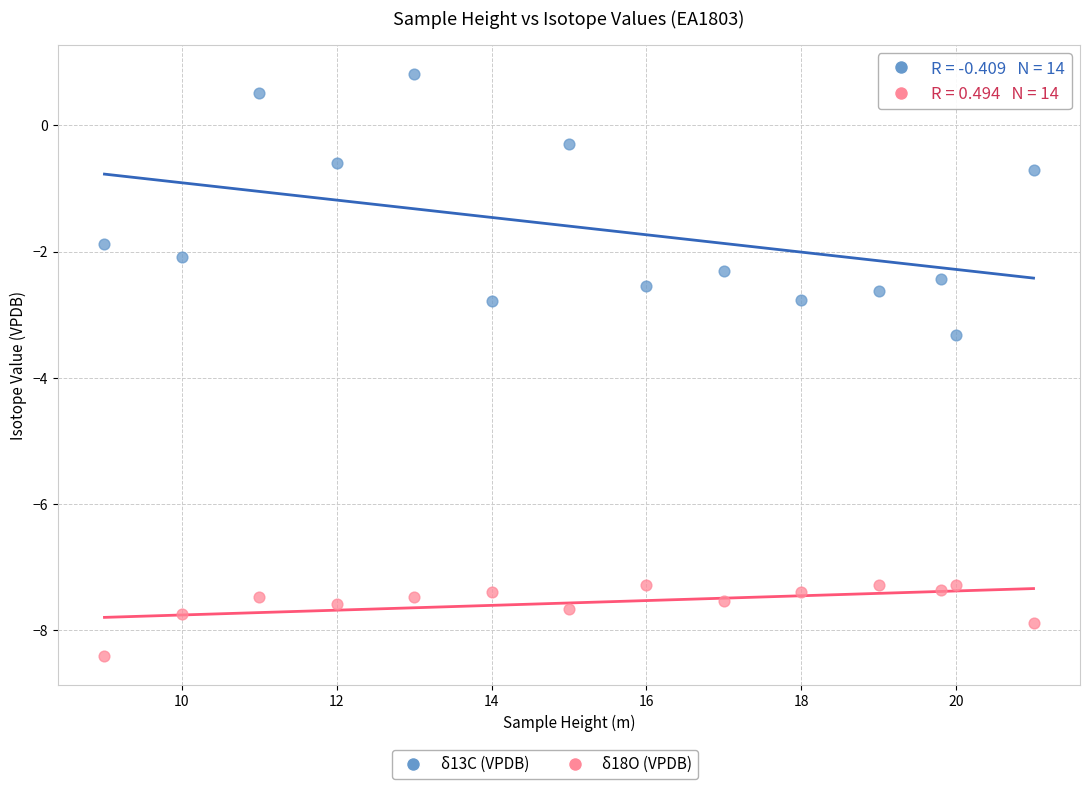

What is the X range (max minus min) for the scatter plot?

12.0